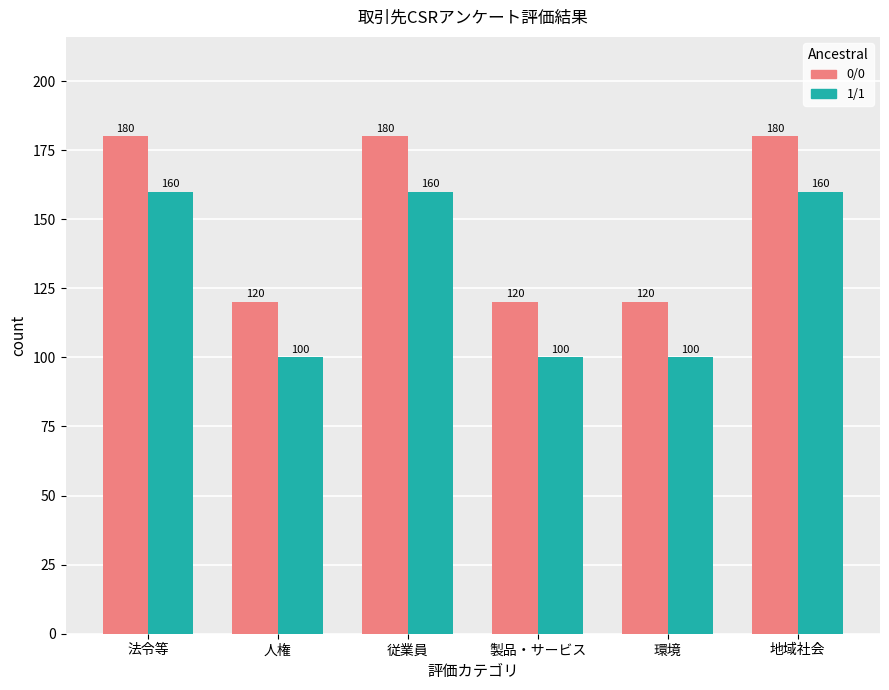

What is the minimum value for 0/0?

120